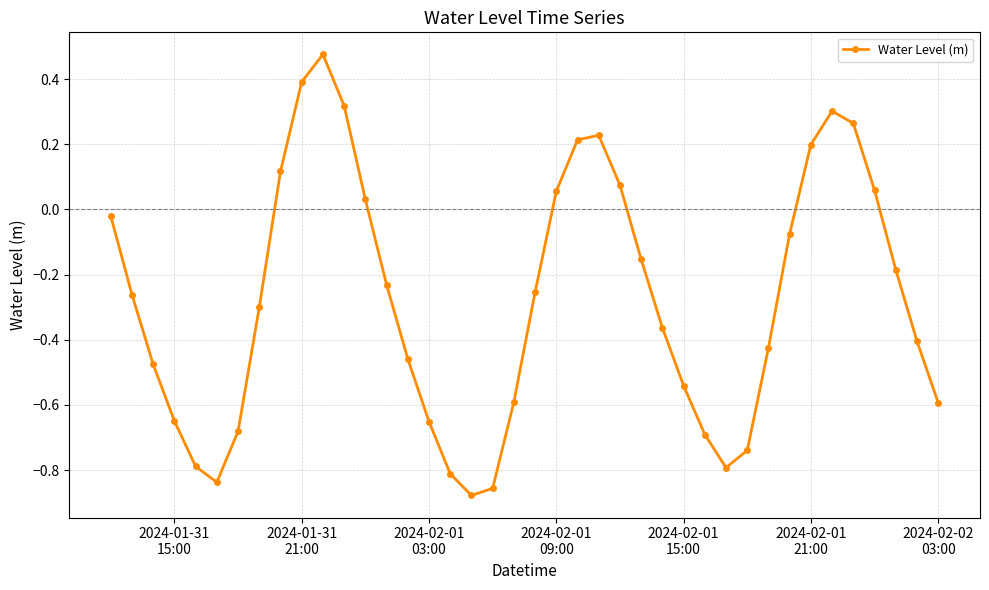

How many points are lower than both their immediate neighbors (excluding endpoints)?

3